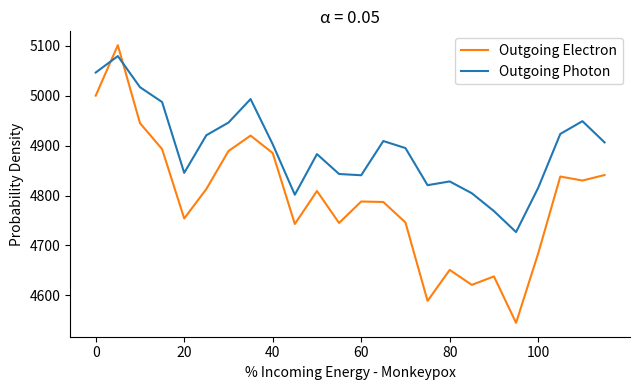

Rank the series by their maximum value, from lowest to highest.

Outgoing Photon, Outgoing Electron